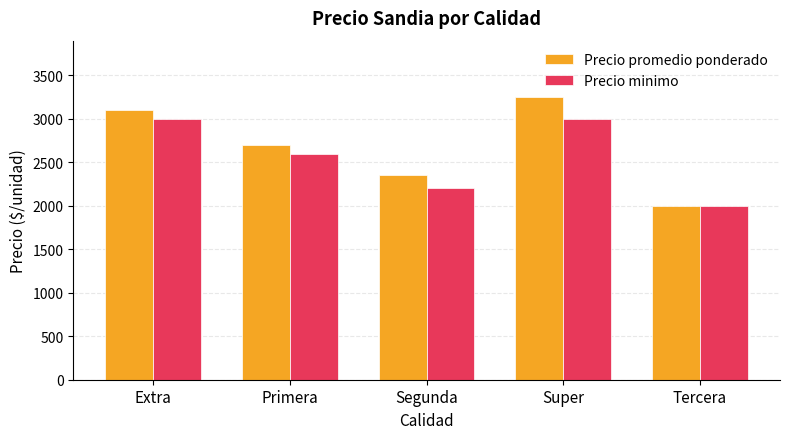

How many bars are there in total?

10